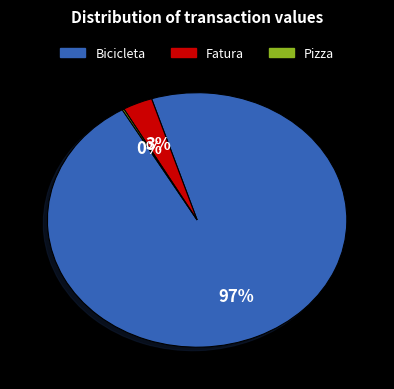

True or false: Bicicleta accounts for 82% of the total.

False